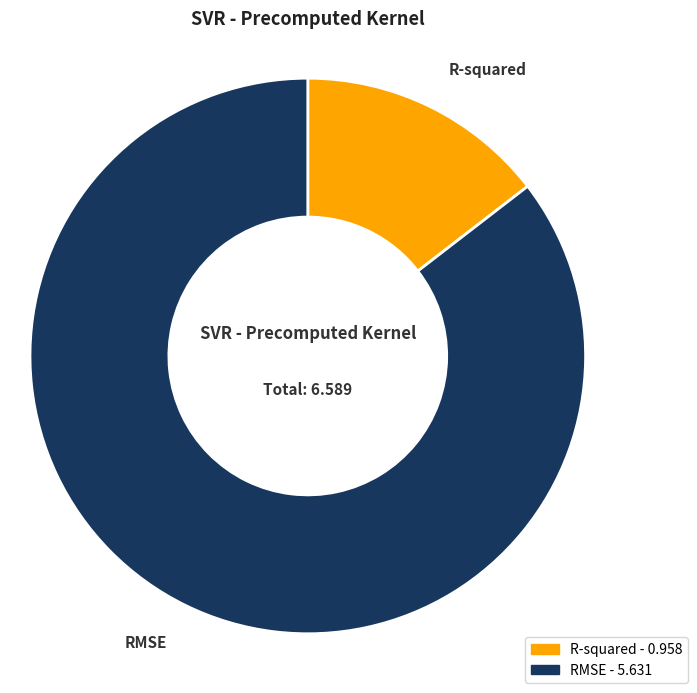

How many slices are in this pie chart?

2